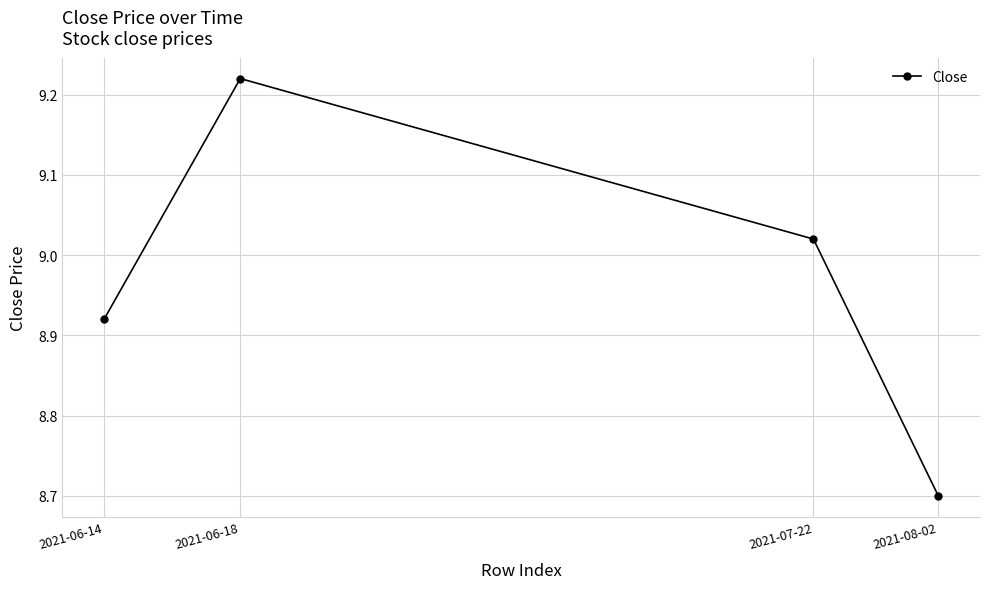

The value at 2021-06-14 is 13.5. True or false?

False